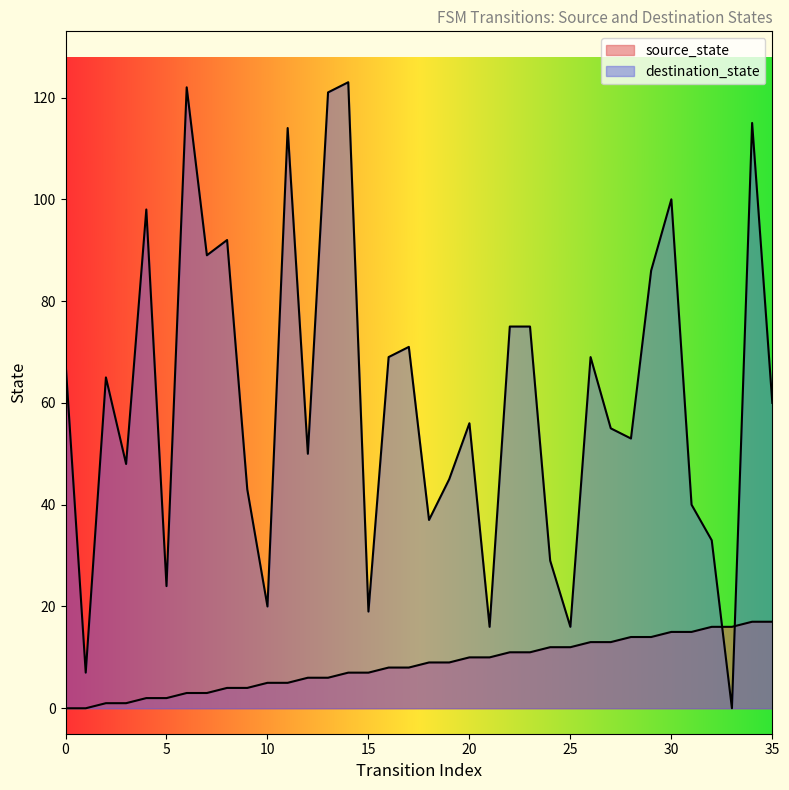

What is the difference between the source_state values at 12 and 26?

7